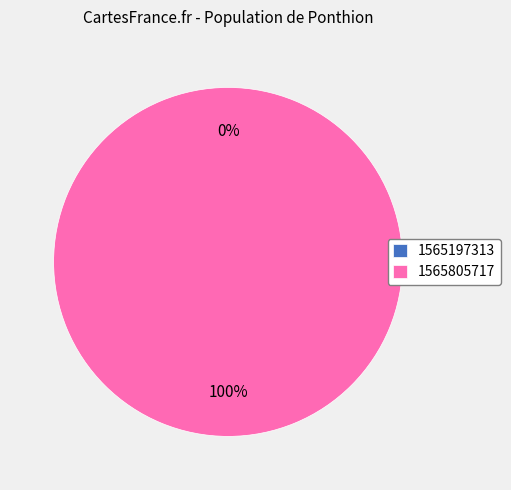

Is the sum of 1565197313 and 1565805717 greater than half?

Yes